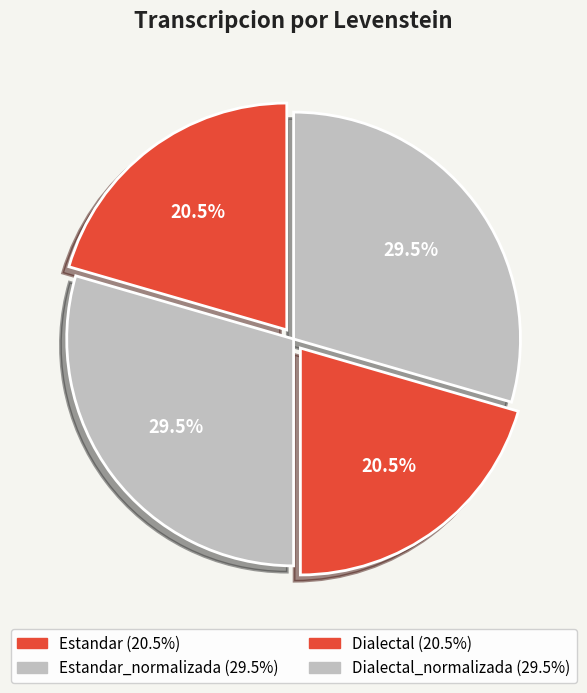

How many segments does this pie chart have?

4